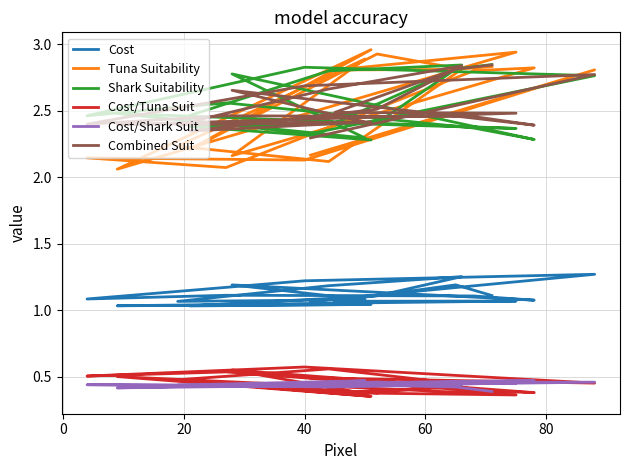

List the series in order of their peak value, lowest first.

Cost/Shark Suit, Cost/Tuna Suit, Cost, Combined Suit, Shark Suitability, Tuna Suitability